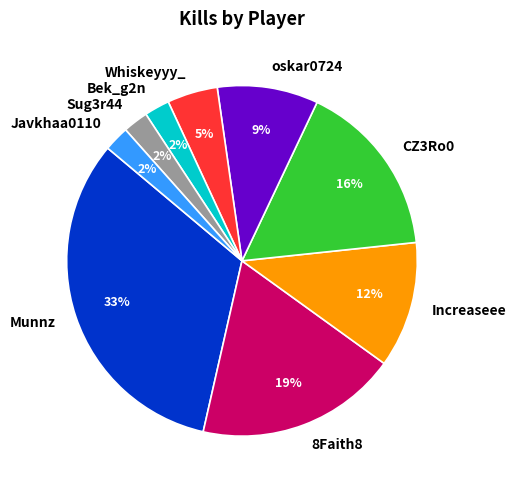

To the nearest percent, what is the combined percentage of CZ3Ro0 and 8Faith8?

35%